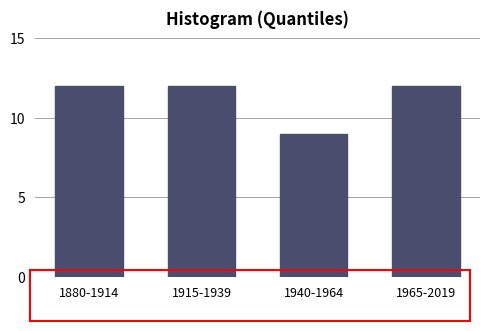

Reading left to right, extract all data points from this chart.

12	12	9	12